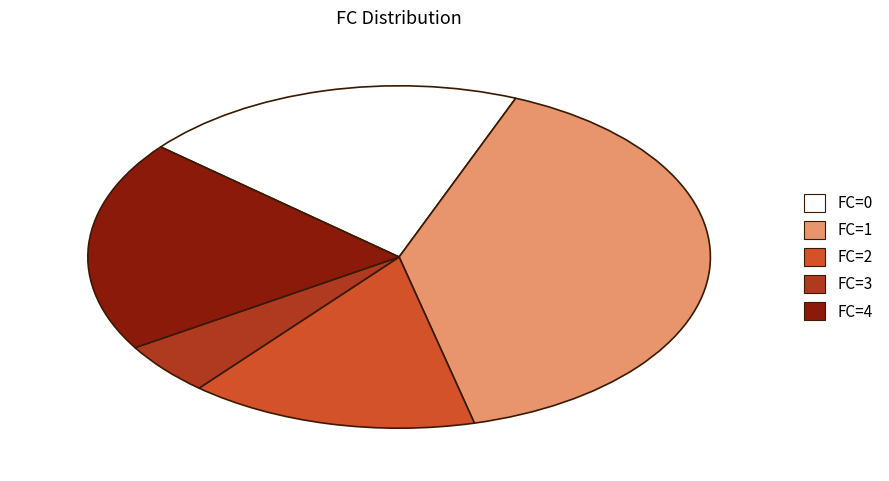

Is there a majority slice in this chart?

No